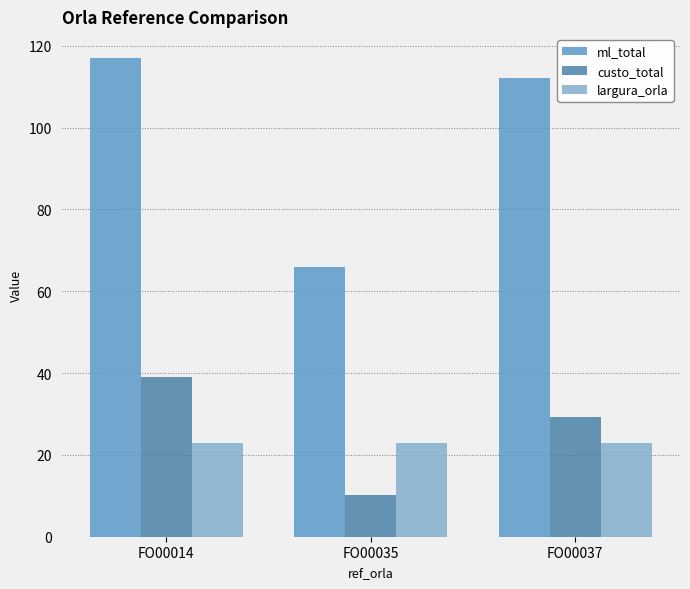

How many categories are shown in the chart?

3